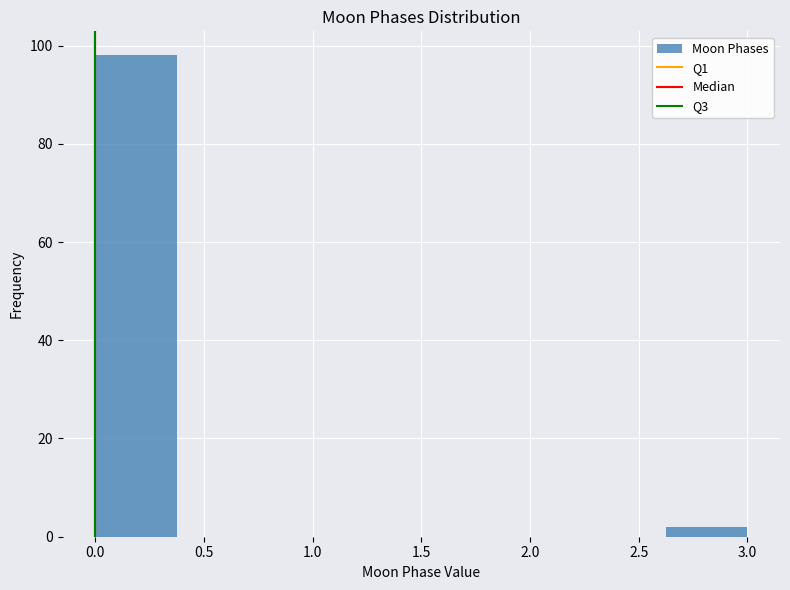

What is the height of the bar covering 0.000 to 0.375 on the x-axis? Neither the bar edges nor the heights are printed on the chart, so give them approximately, as read against the axes.

98